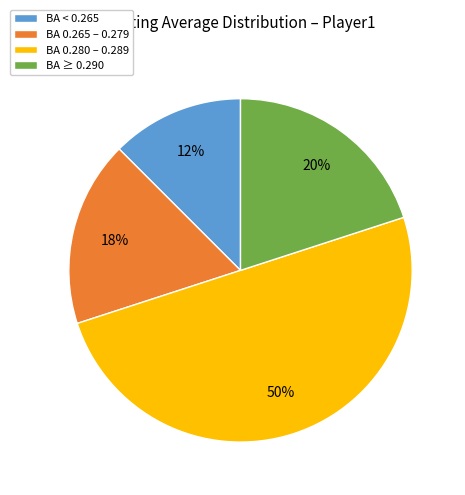

Is BA < 0.265 the majority of the pie?

No